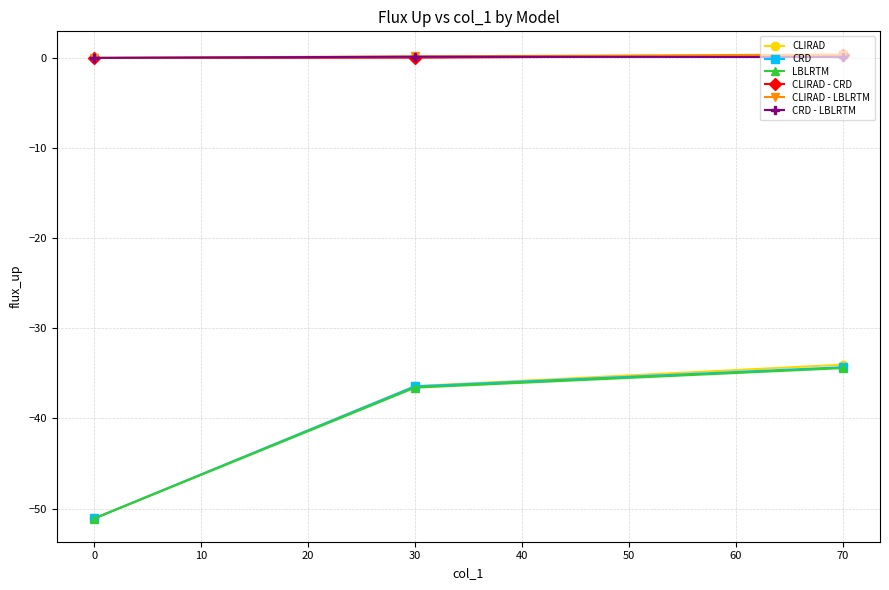

What is the value of the CRD point at the 2nd from the left?

-36.4